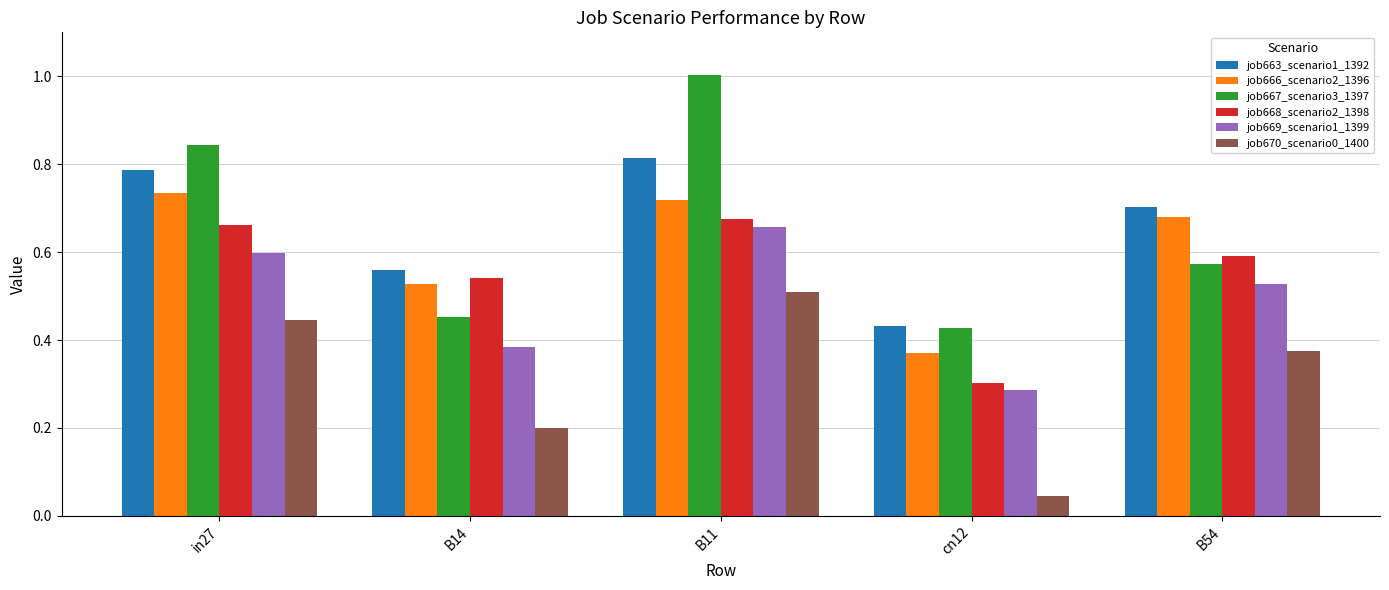

How many groups of bars are there?

5